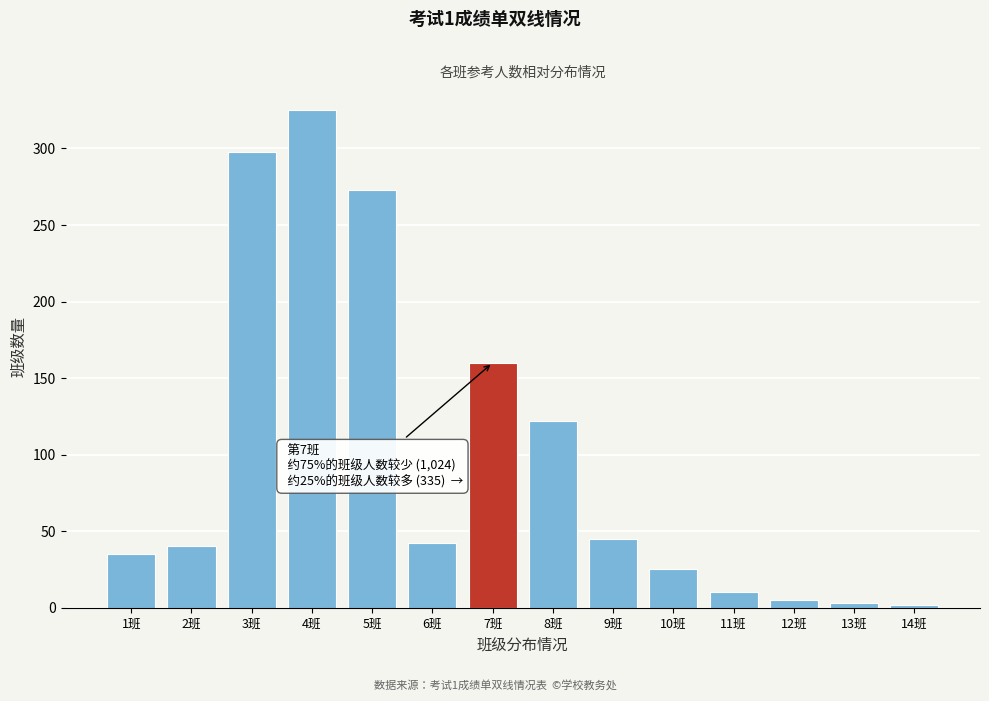

What is the ratio of the value at 2班 to the value at 11班?

4.0